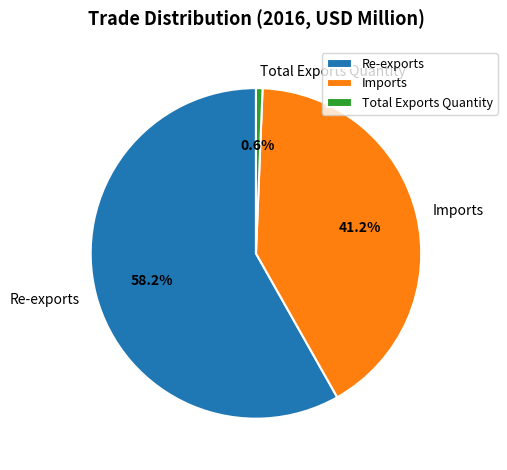

To the nearest percent, what percentage of the pie is Total Exports Quantity?

1%